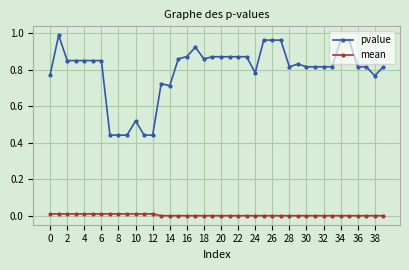

Which series has the largest range (max minus min)?

pvalue